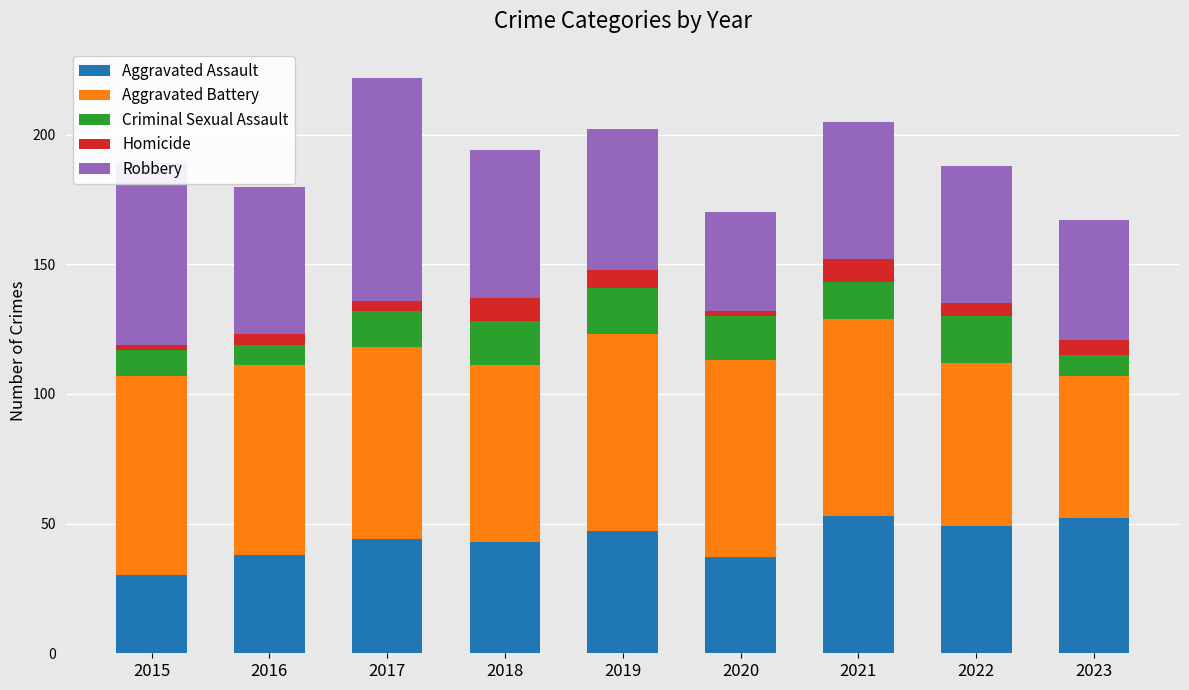

What is the minimum value for Aggravated Assault?

30